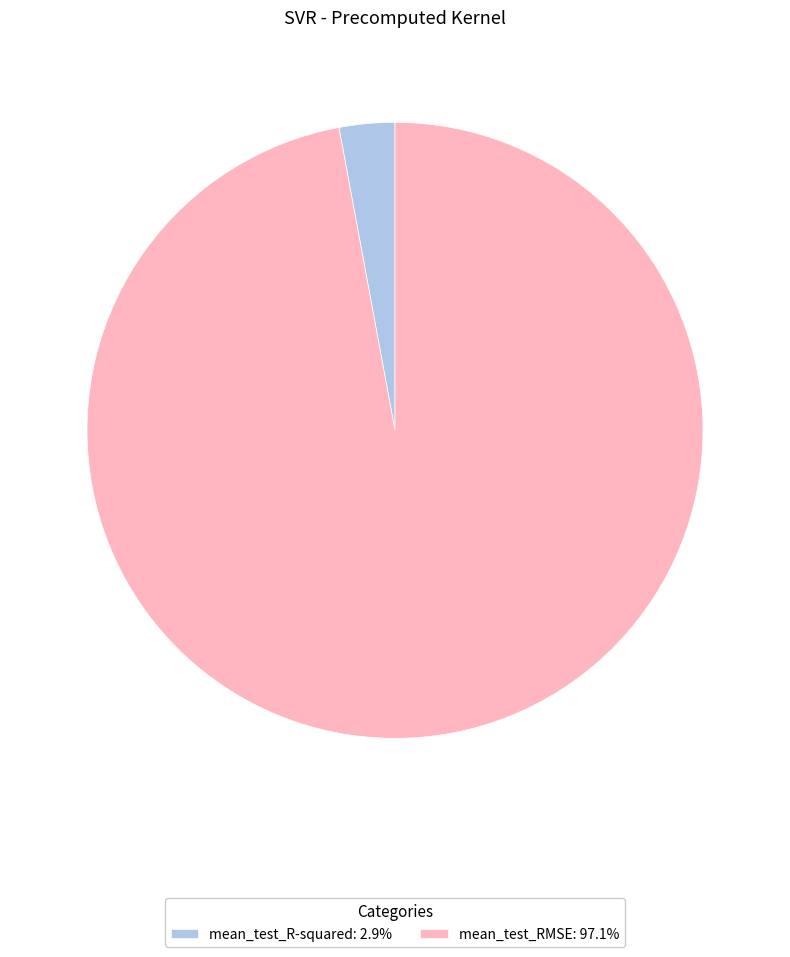

Rank the categories by value from highest to lowest.

mean_test_RMSE, mean_test_R-squared